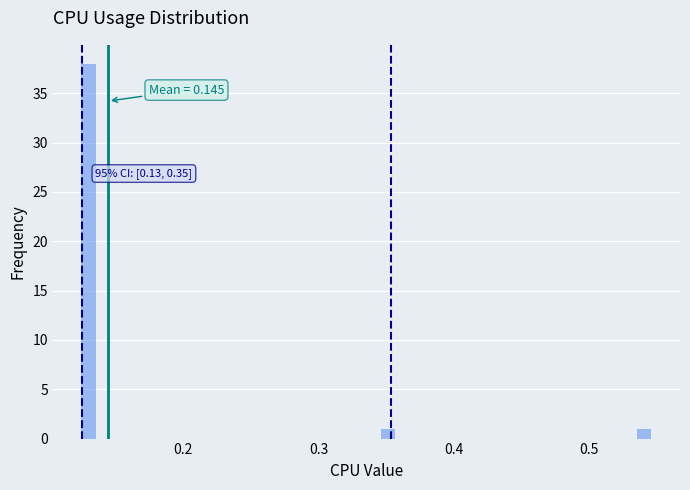

Around what value on the x-axis is the tallest bar? Give the approximate position of its centre, as read against the axis.

0.13